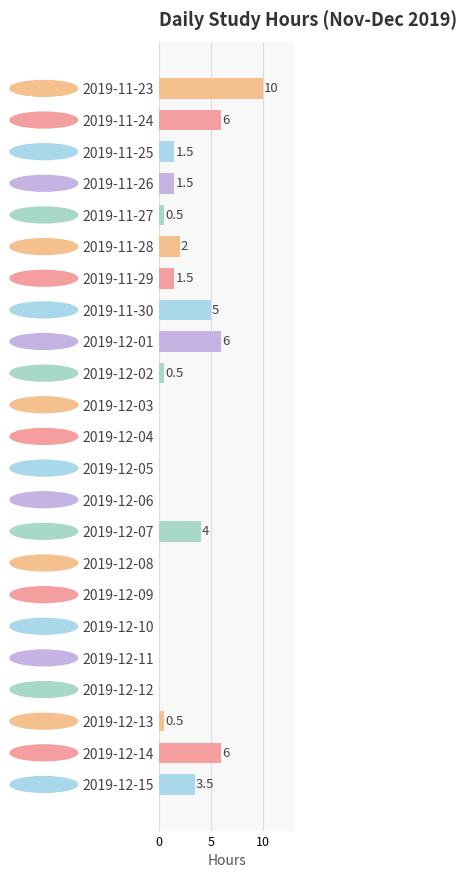

The chart shows a value of -5.3 at 2019-12-03. True or false?

False